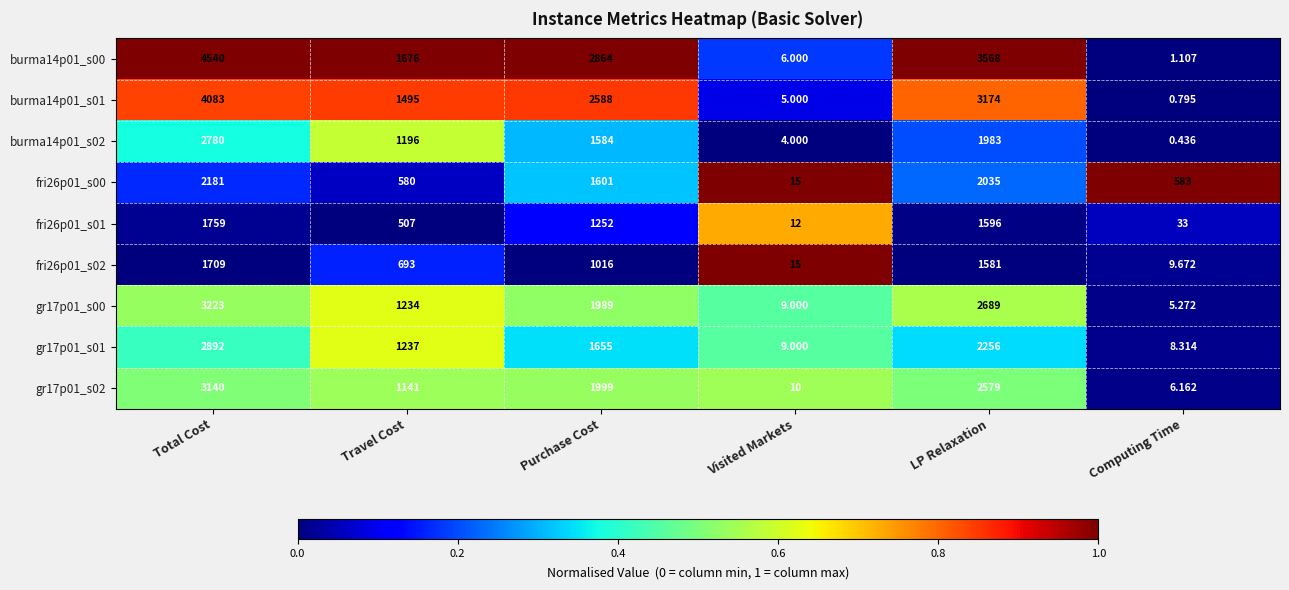

Which category has the highest value in the gr17p01_s00 series?

Total Cost